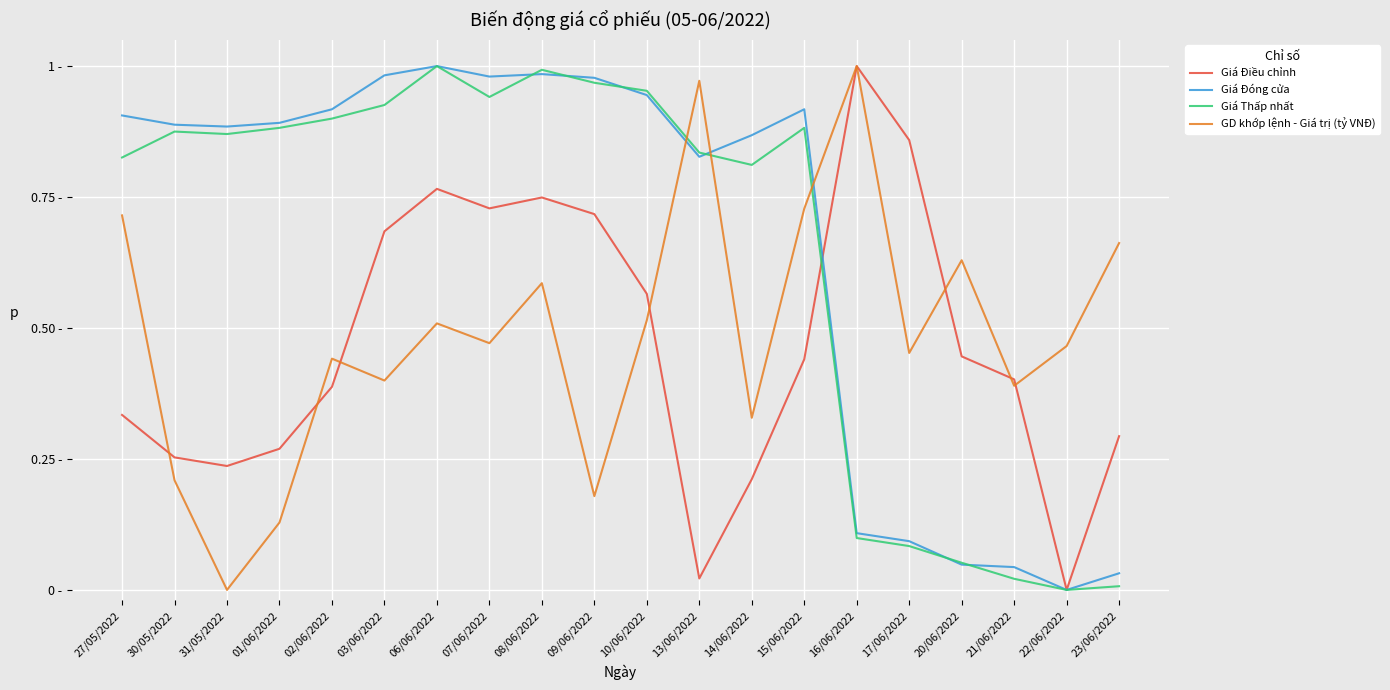

What are all the series names shown in the legend?

Giá Điều chỉnh, Giá Đóng cửa, Giá Thấp nhất, GD khớp lệnh - Giá trị (tỷ VNĐ)